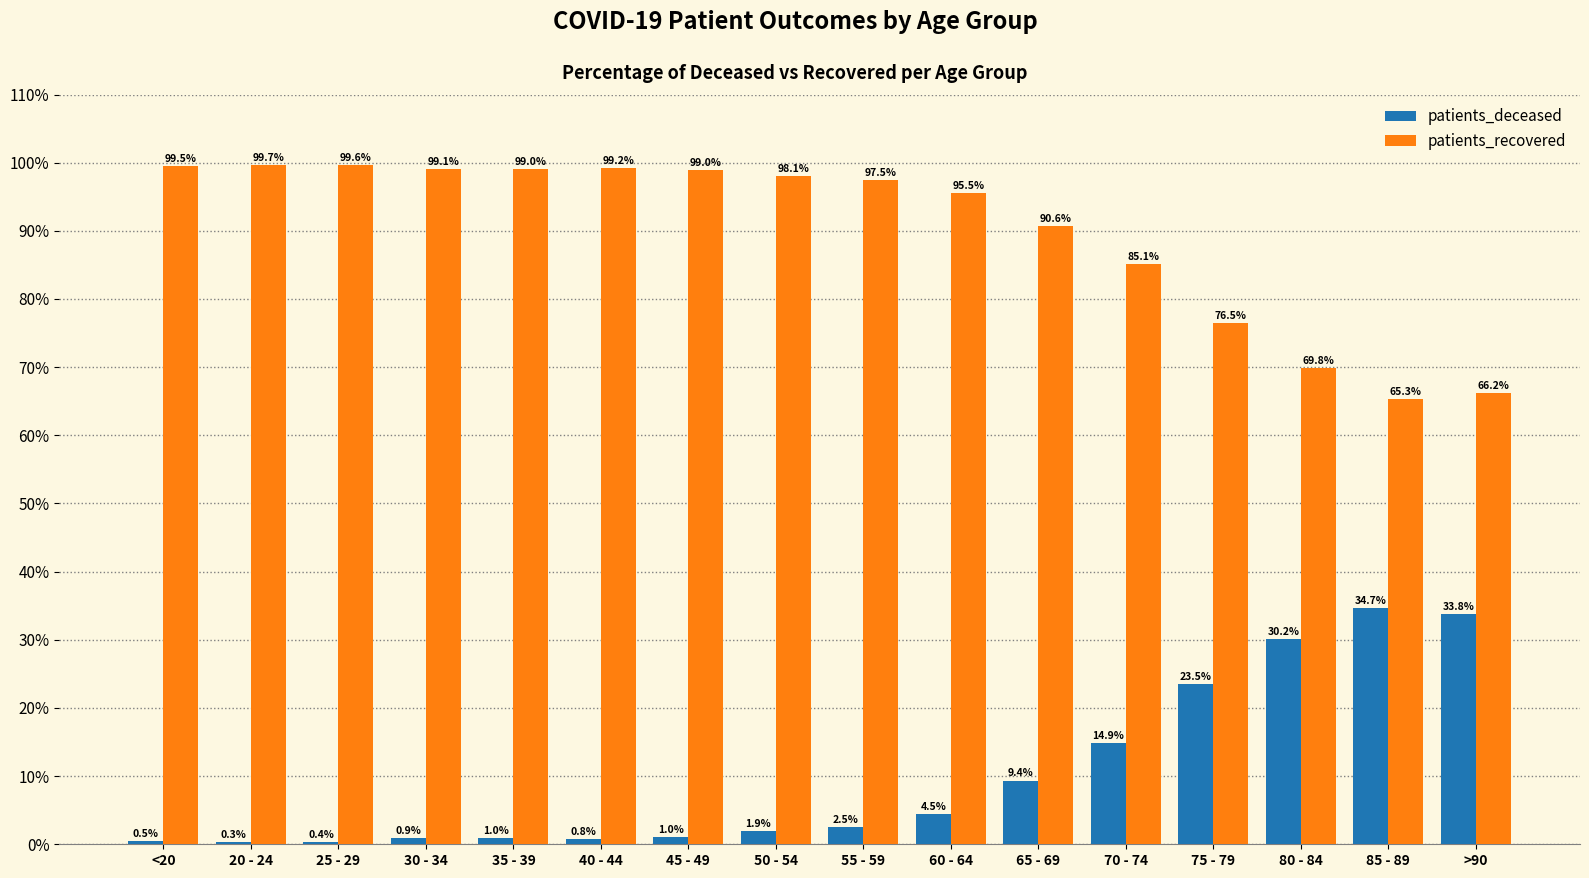

What is the total value across all series at 40 - 44?

100.0